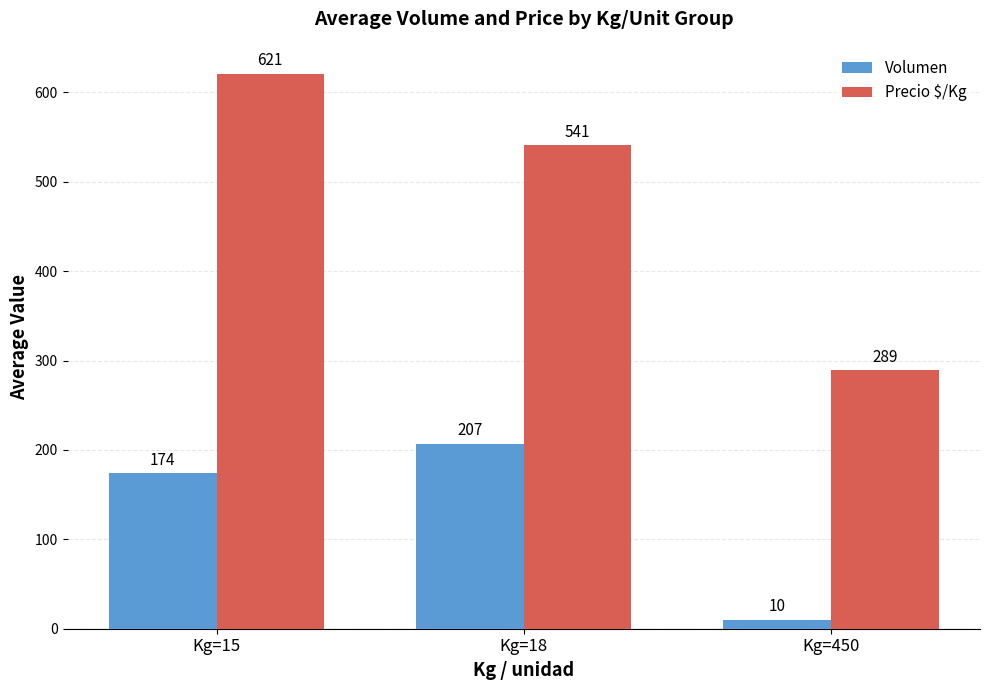

How many bars are there in total?

6